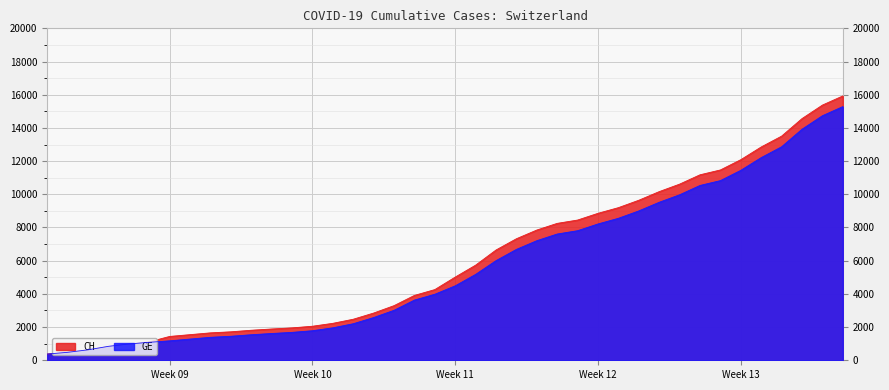

What is the greatest value displayed?

15926